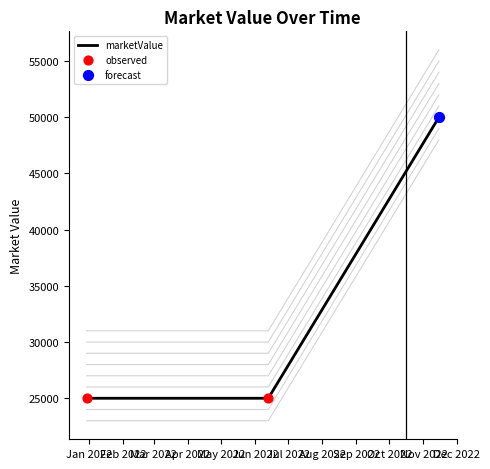

What is the change in value from 2022-06-13 to 2022-11-15?

+25000